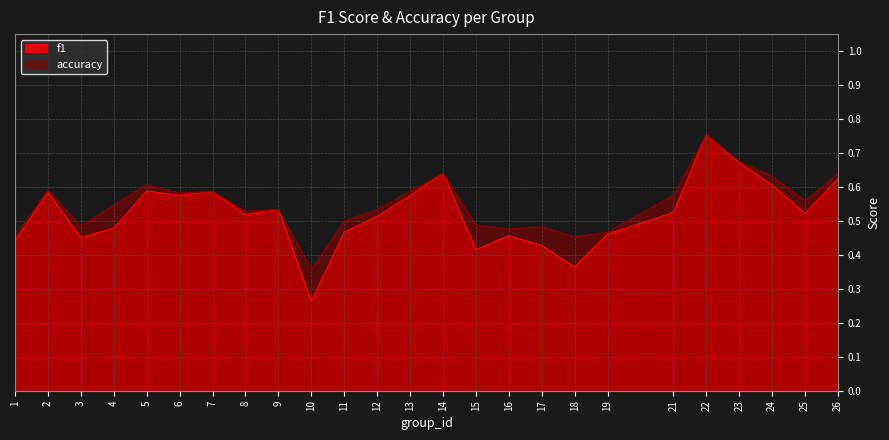

Is the value of f1 at 2 greater than the value of accuracy at 14?

No